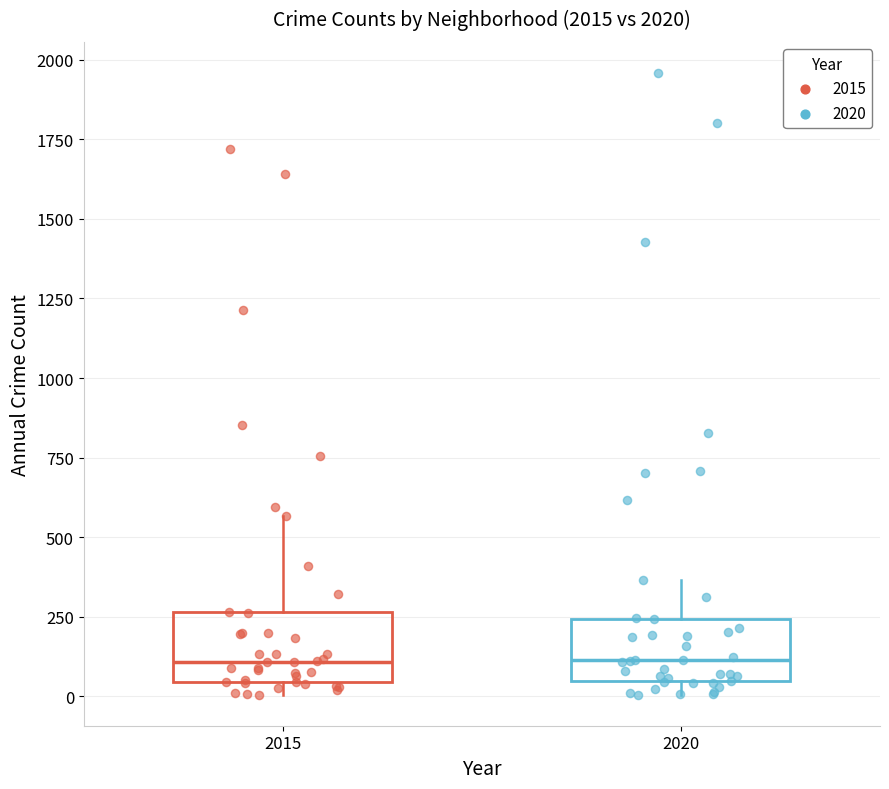

Reading left to right, transcribe this box plot: for each box, give where its median line is, the range the box spans, and where its two whiskers end, as read against the y-axis. The values are not printed on the chart, so give them approximately, as read against the axis.

2015: median 100, box 50 to 250, whiskers 0 to 550
2020: median 100, box 50 to 250, whiskers 0 to 350